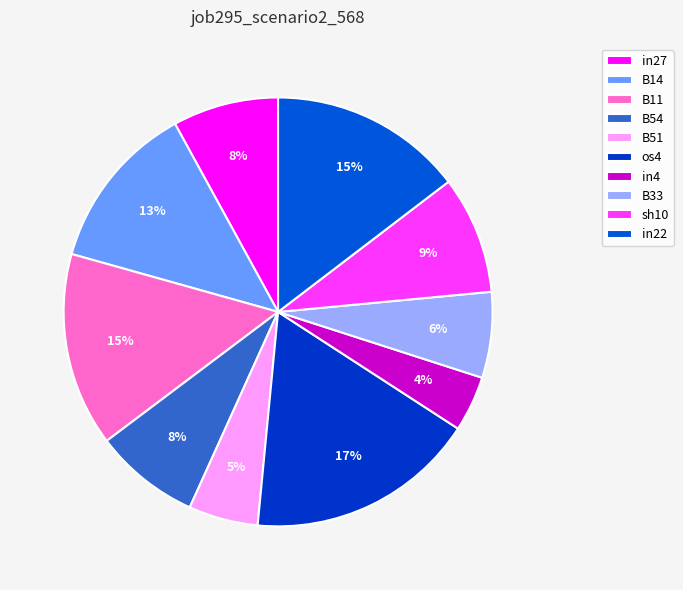

Does any single category account for the majority?

No